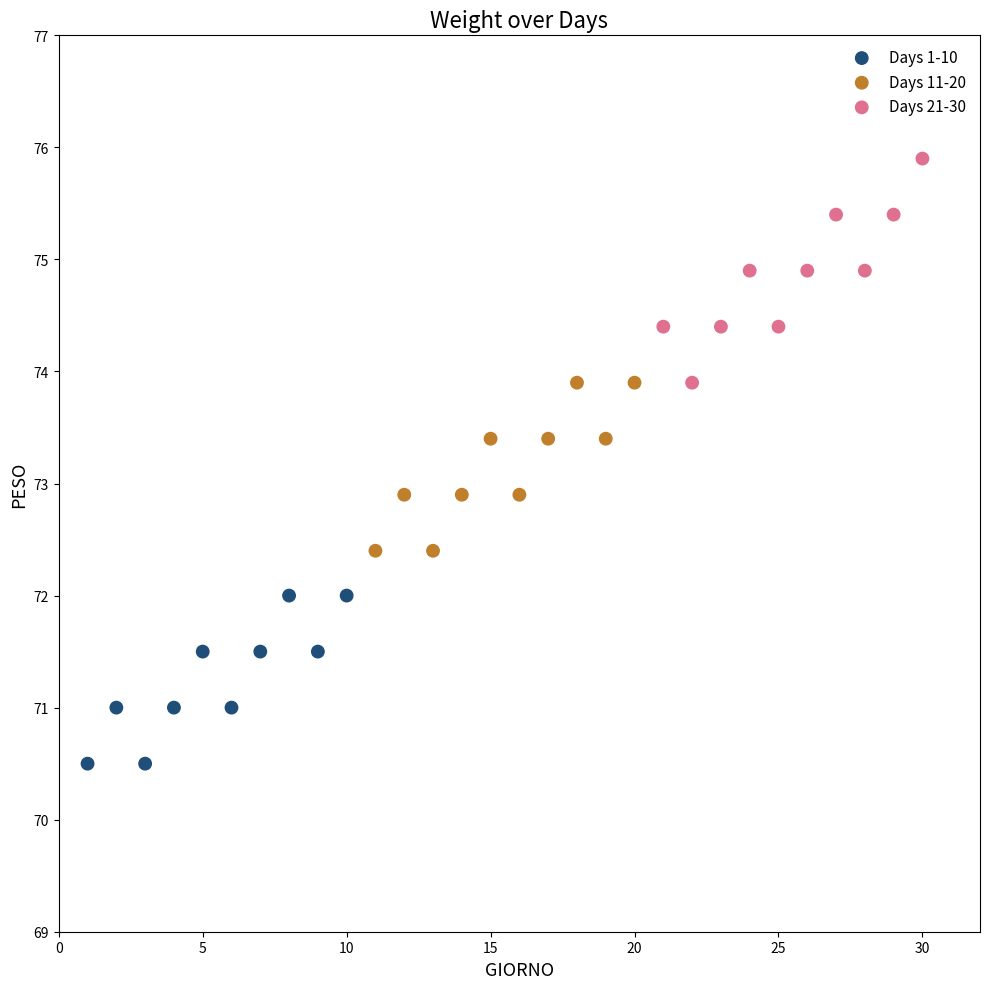

Which series reaches the minimum Y coordinate?

Days 1-10